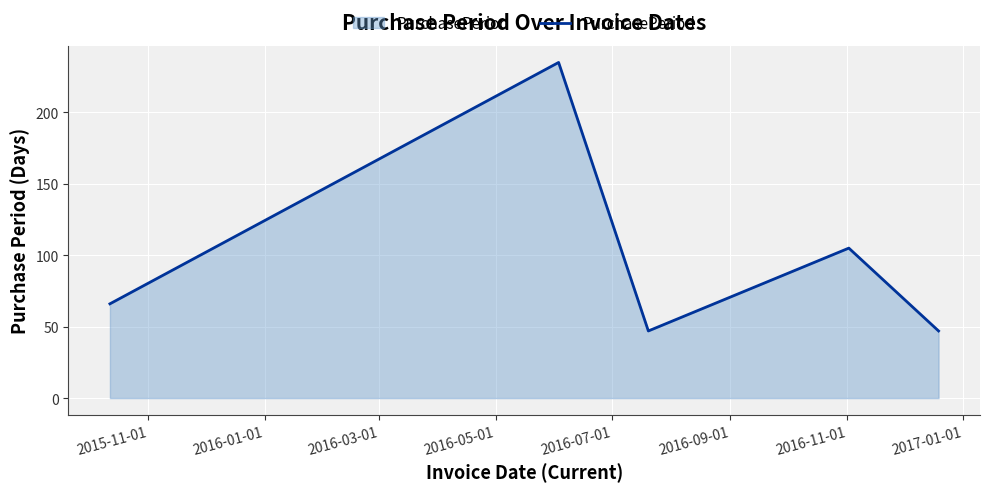

What is the maximum value shown in the chart?

235